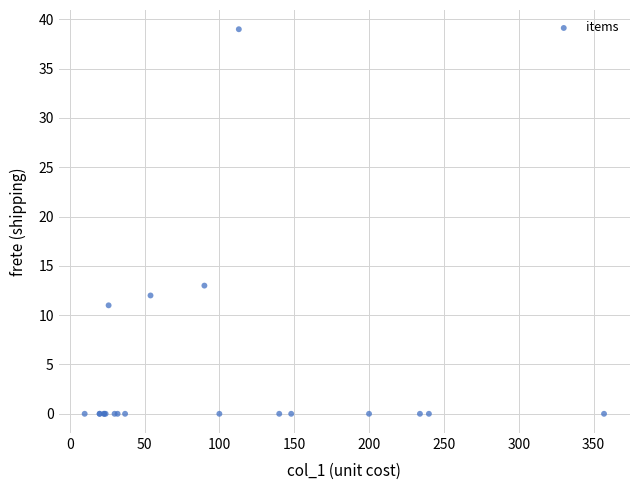

What Y value in the scatter plot is closest to 19?

13